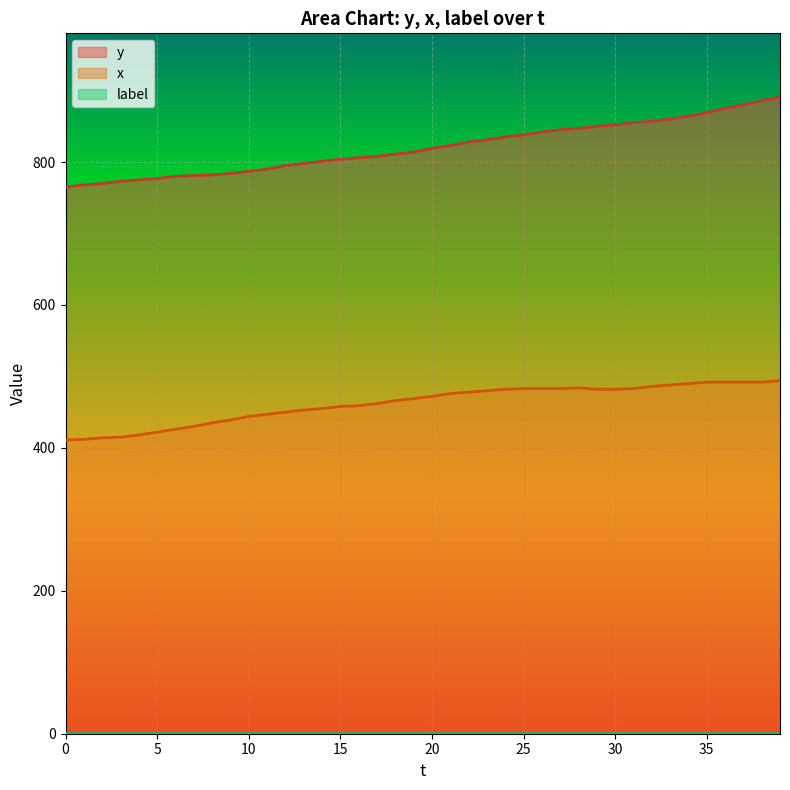

Between 21 and 39, which series saw the biggest shift?

y